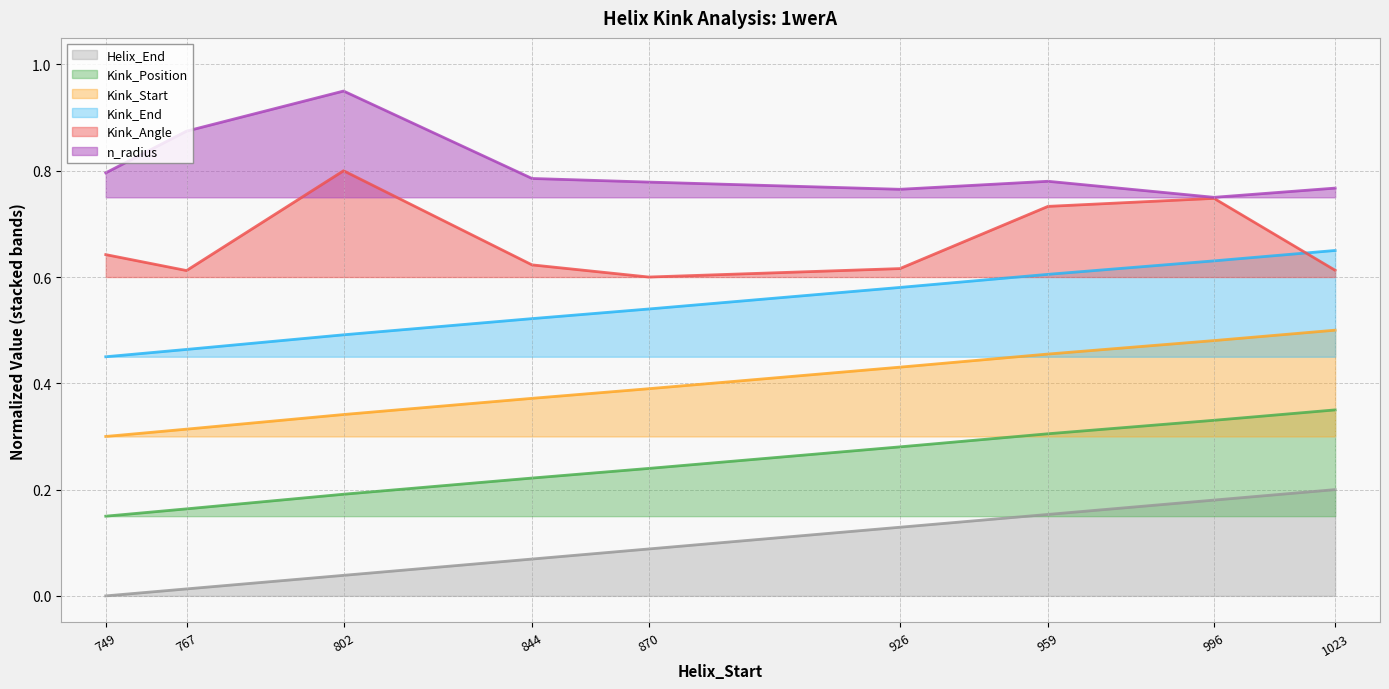

At which label does Helix_End reach its peak?

1023